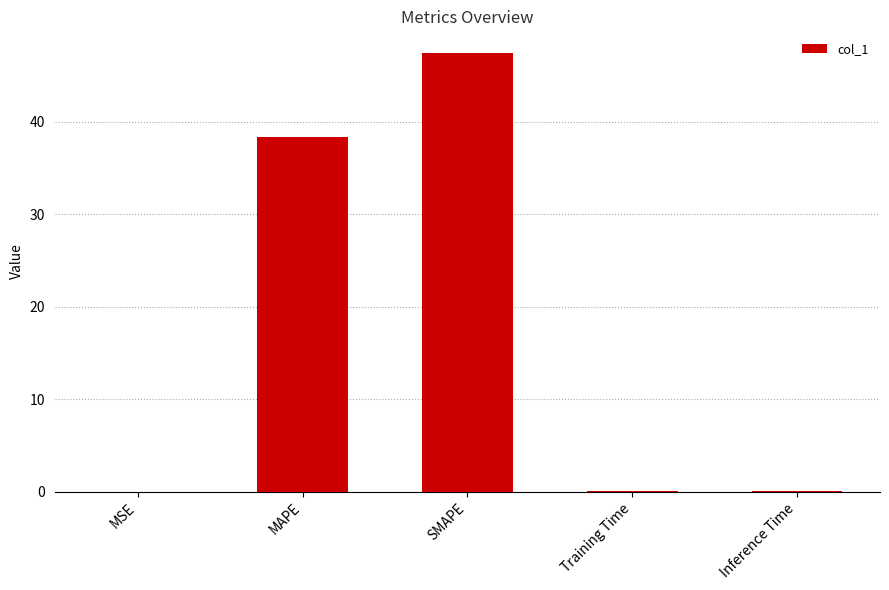

Is it true that the value at MAPE is 59.6?

False